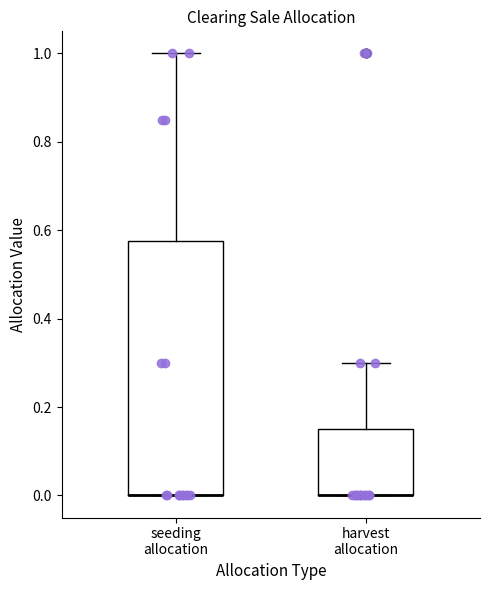

Reading left to right, transcribe this box plot: for each box, give where its median line is, the range the box spans, and where its two whiskers end, as read against the y-axis. The values are not printed on the chart, so give them approximately, as read against the axis.

seeding allocation: median 0.00 (drawn on the box's lower edge), box 0.00 to 0.58, whiskers 0.00 to 1.00
harvest allocation: median 0.00 (drawn on the box's lower edge), box 0.00 to 0.16, whiskers 0.00 to 0.30